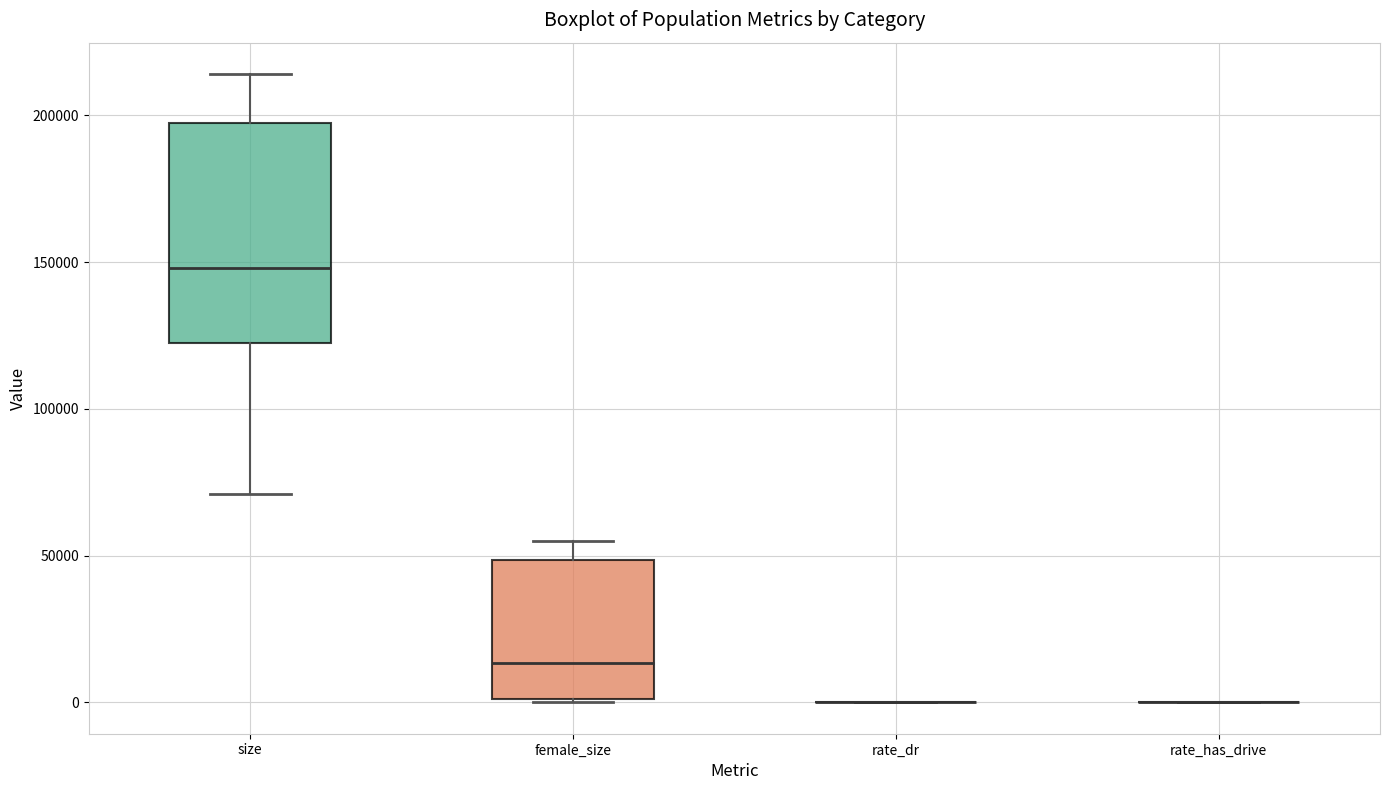

Where is the upper edge of the box for female_size on the y-axis? The values are not printed on the chart, so give them approximately, as read against the axis.

50000